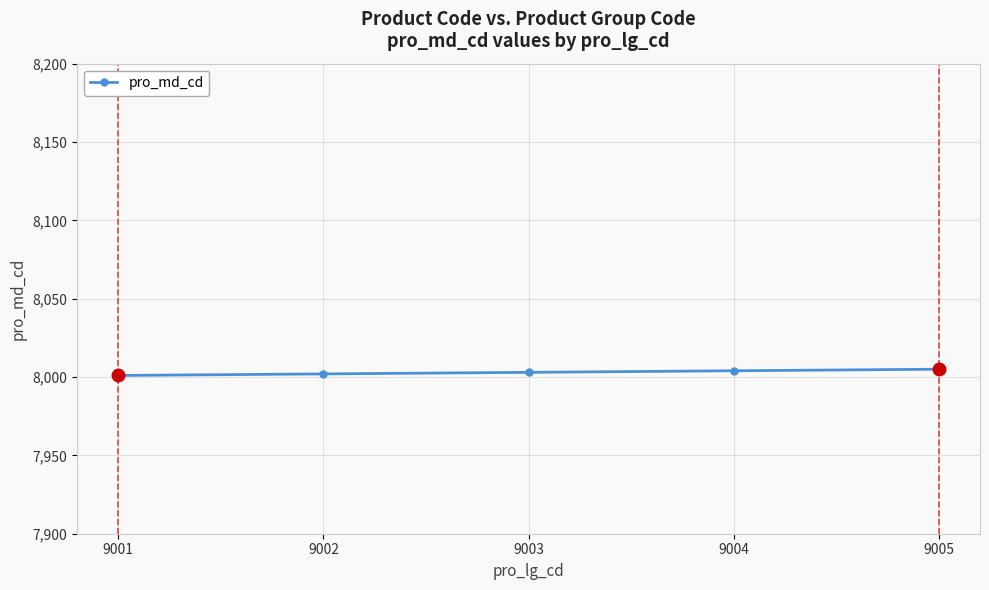

Count the values in the range 8002 to 8004.

3